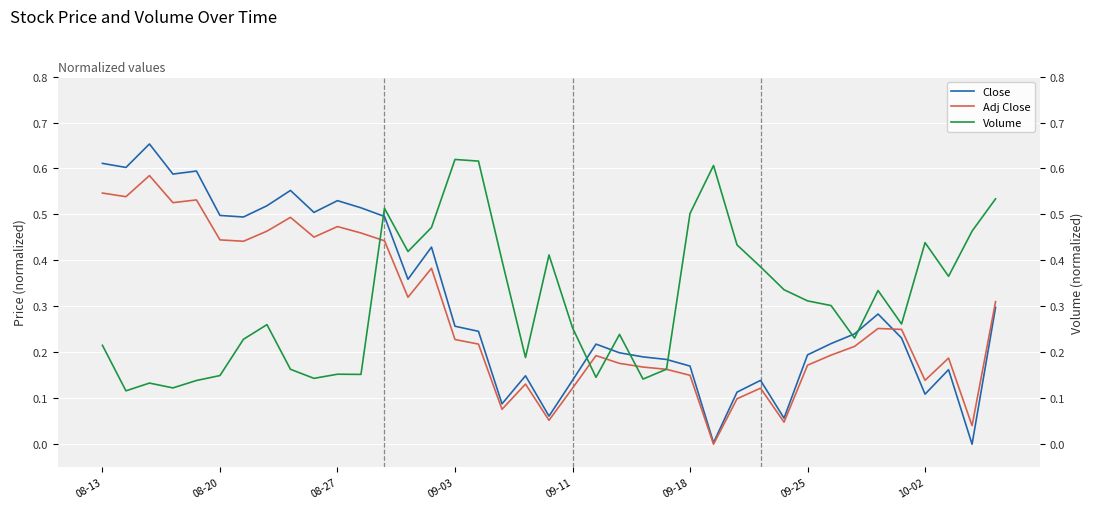

Reading left to right, extract all data points from this chart.

Close: 0.6	0.6	0.7	0.6	0.6	0.5	0.5	0.5	0.6	0.5	0.5	0.5	0.5	0.4	0.4	0.3	0.2	0.1	0.1	0.1	0.1	0.2	0.2	0.2	0.2	0.2	0.0	0.1	0.1	0.1	0.2	0.2	0.2	0.3	0.2	0.1	0.2	0.0	0.3
Adj Close: 0.5	0.5	0.6	0.5	0.5	0.4	0.4	0.5	0.5	0.5	0.5	0.5	0.4	0.3	0.4	0.2	0.2	0.1	0.1	0.1	0.1	0.2	0.2	0.2	0.2	0.1	0.0	0.1	0.1	0.0	0.2	0.2	0.2	0.3	0.2	0.1	0.2	0.0	0.3
Volume: 0.2	0.1	0.1	0.1	0.1	0.1	0.2	0.3	0.2	0.1	0.2	0.2	0.5	0.4	0.5	0.6	0.6	0.4	0.2	0.4	0.3	0.1	0.2	0.1	0.2	0.5	0.6	0.4	0.4	0.3	0.3	0.3	0.2	0.3	0.3	0.4	0.4	0.5	0.5